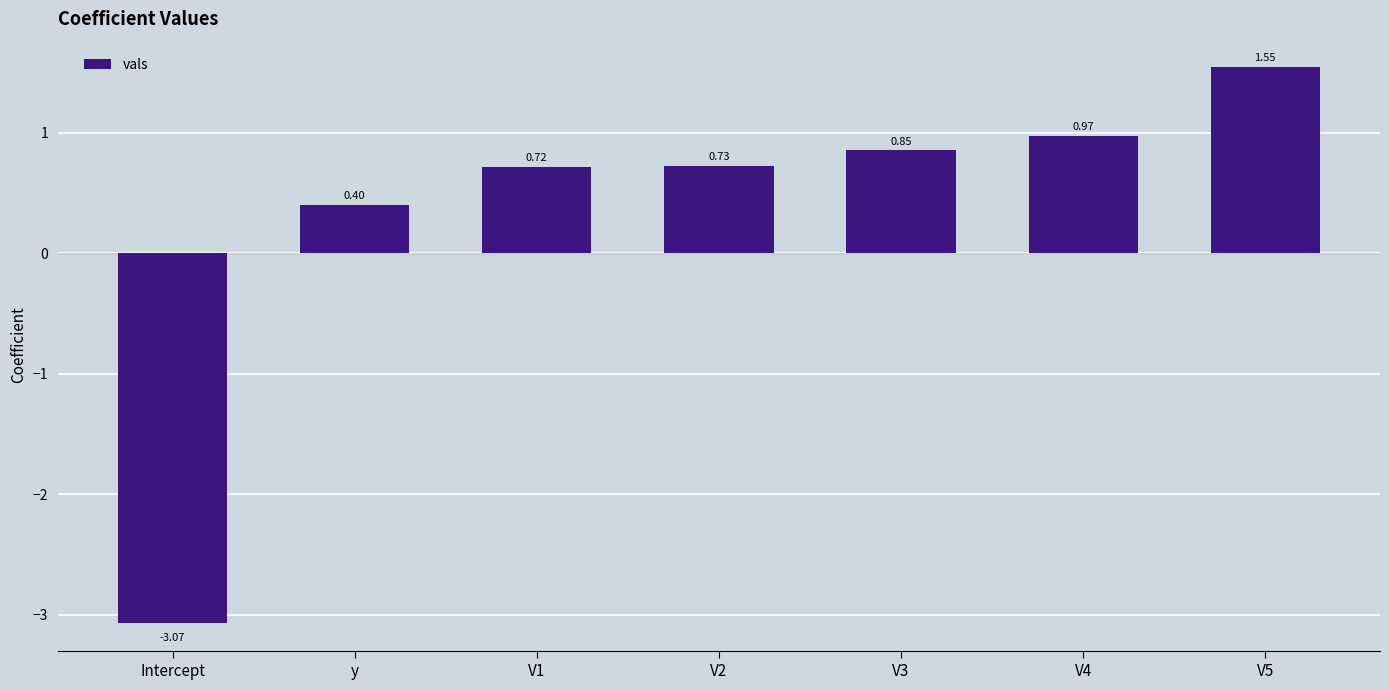

What is the difference between the maximum and second lowest values?

1.1